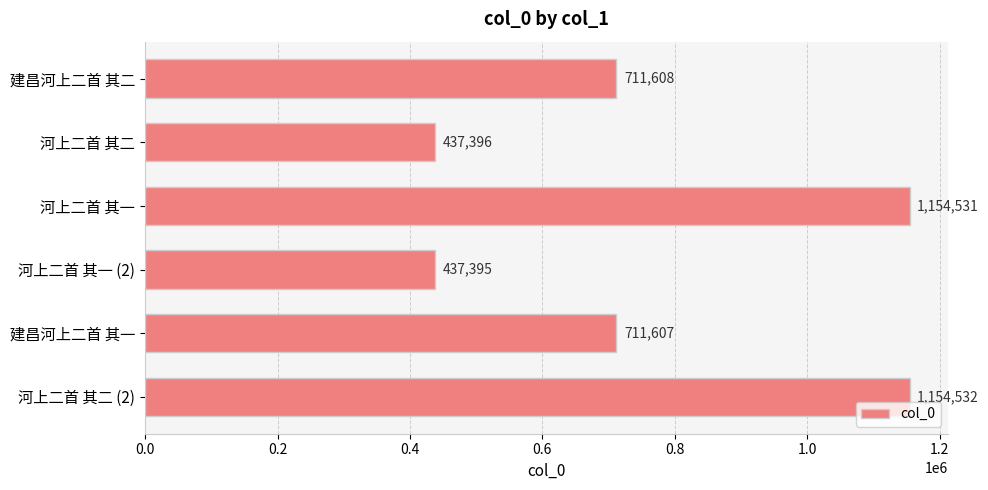

What is the difference between the maximum and second lowest values?

717136